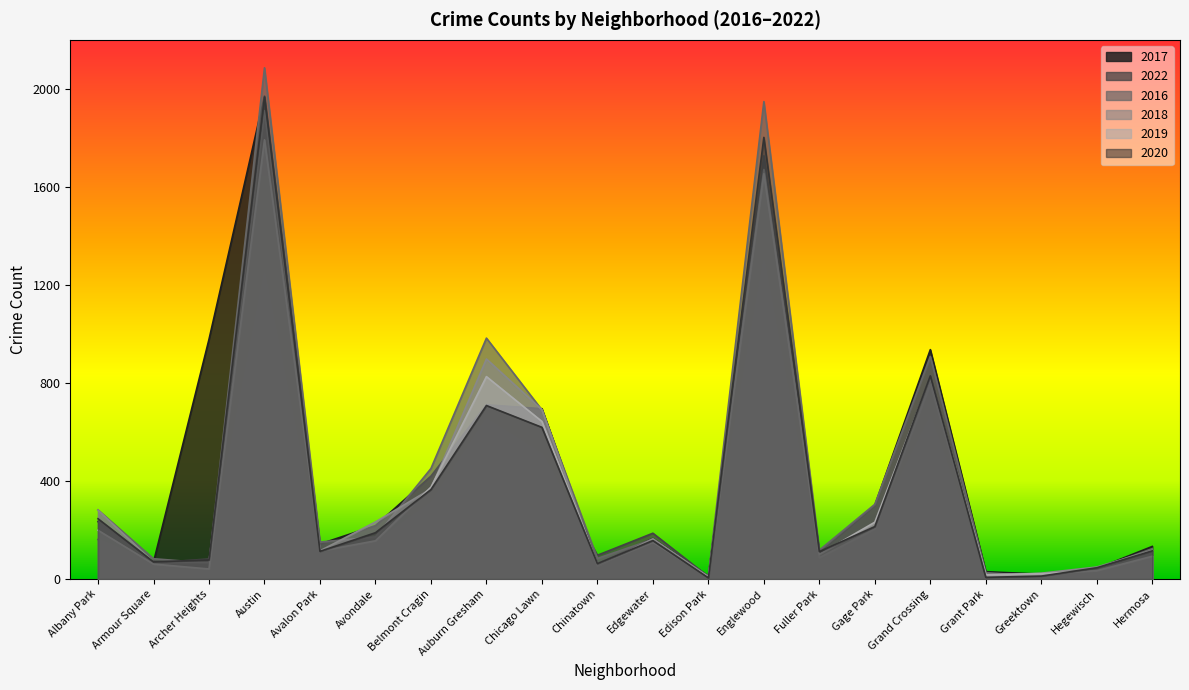

What is the difference between the 2020 values at Auburn Gresham and Avondale?

519